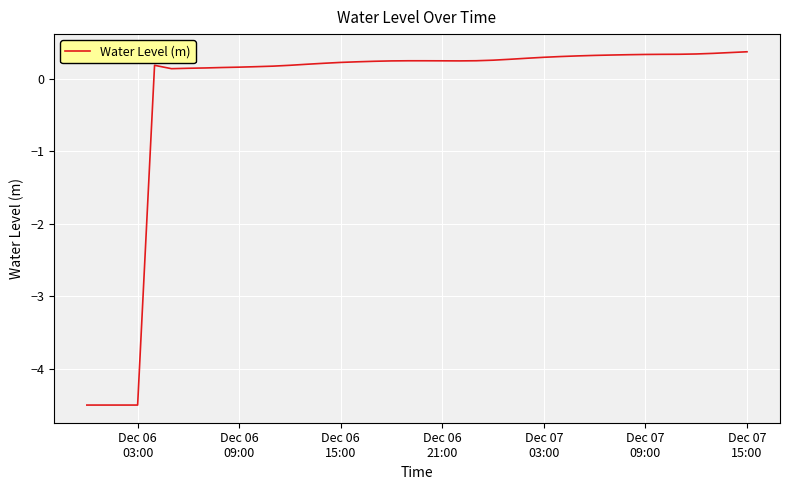

What is the greatest value displayed?

0.4